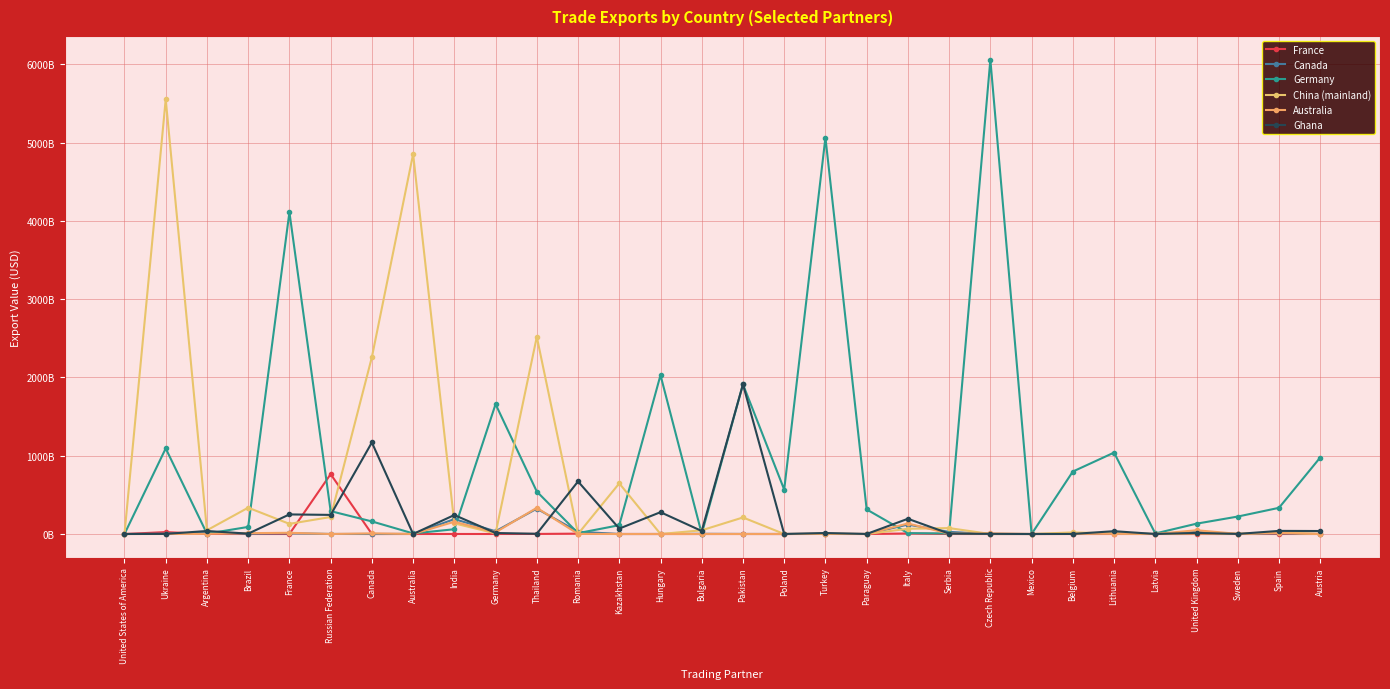

In France, how many points are higher than both neighbors (excluding endpoints)?

11